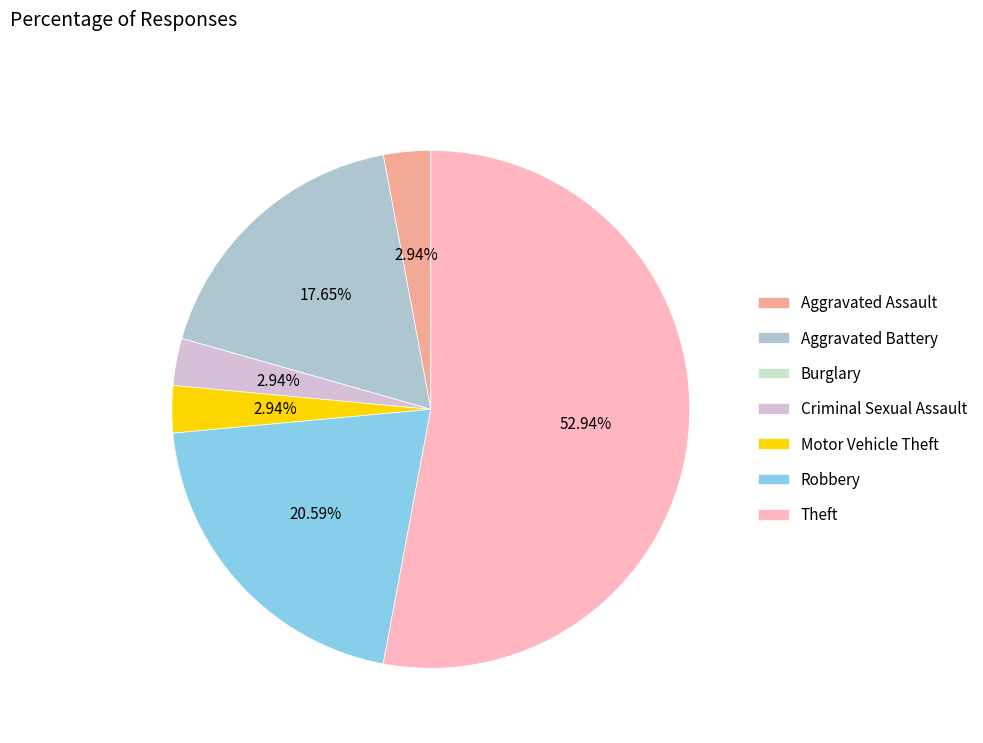

To the nearest percent, what is the average slice percentage?

14%